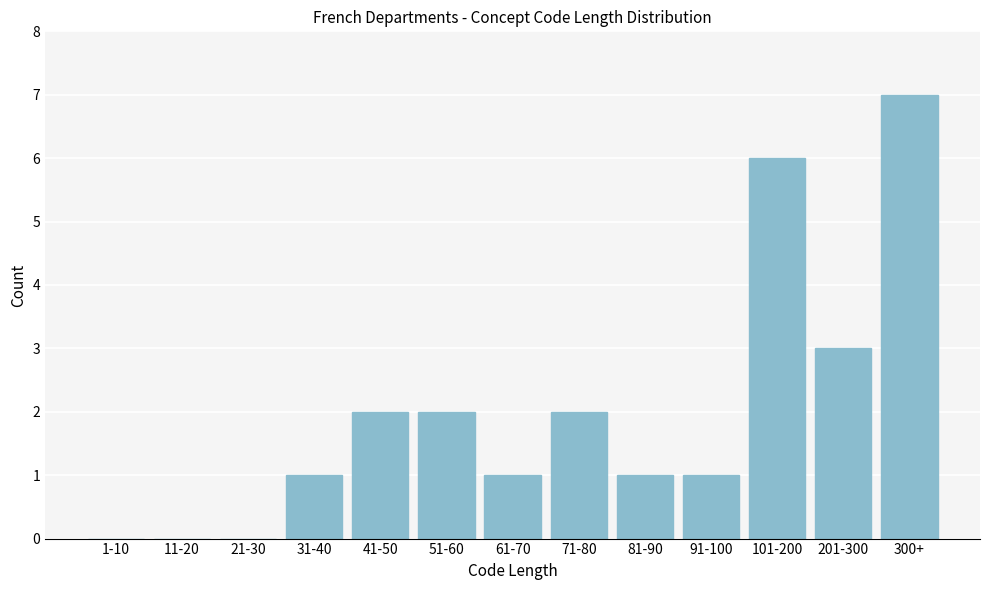

Reading right to left, extract all data points from this chart.

300+=7	201-300=3	101-200=6	91-100=1	81-90=1	71-80=2	61-70=1	51-60=2	41-50=2	31-40=1	21-30=0	11-20=0	1-10=0